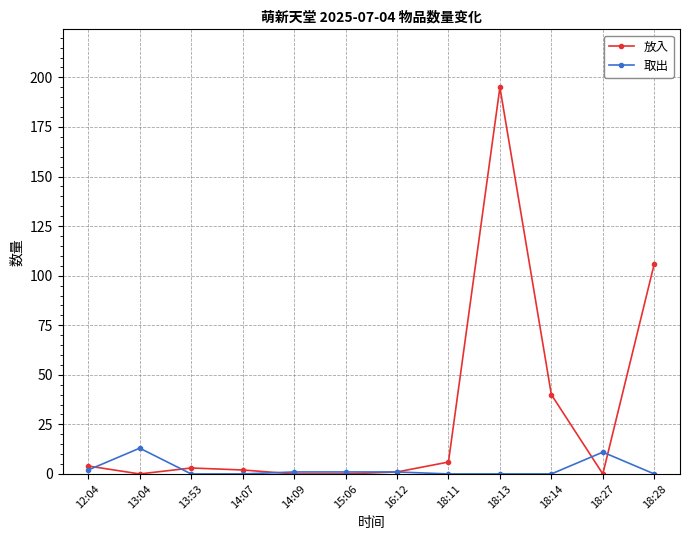

The value of 取出 at 12:04 is 2. True or false?

True